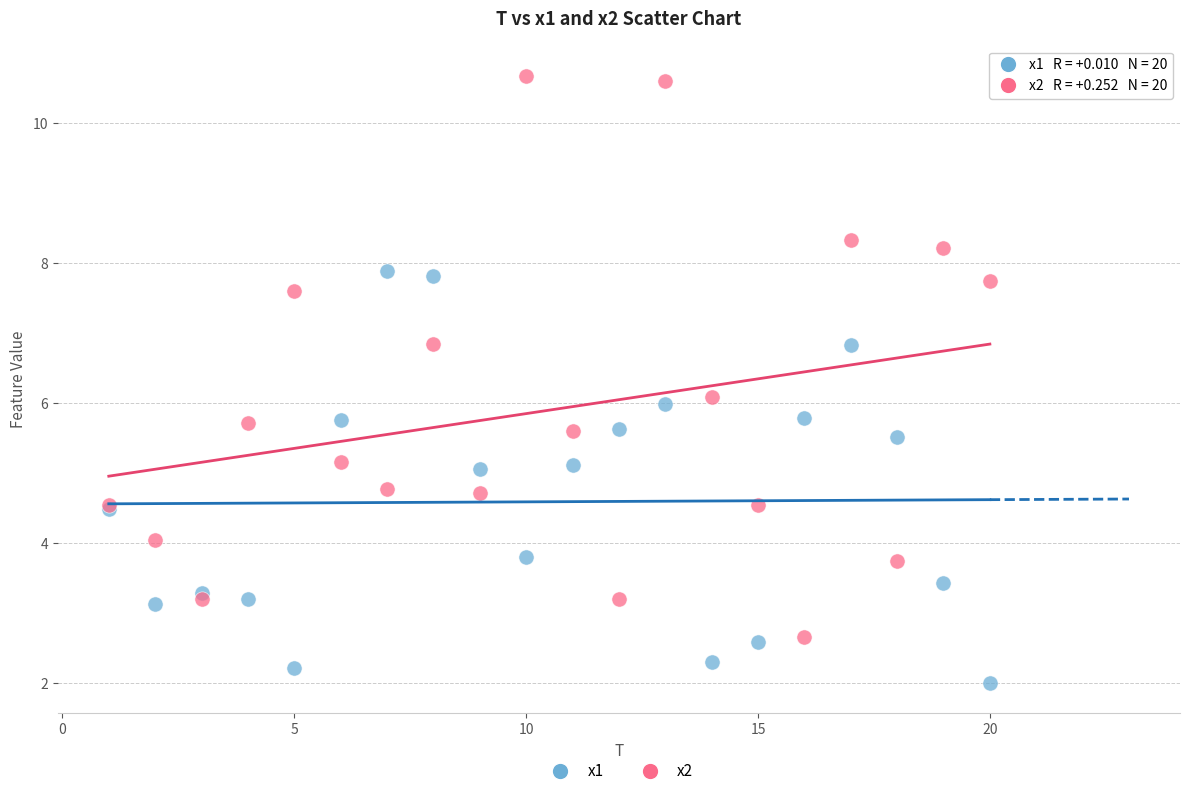

Which series contains the highest Y value?

x2